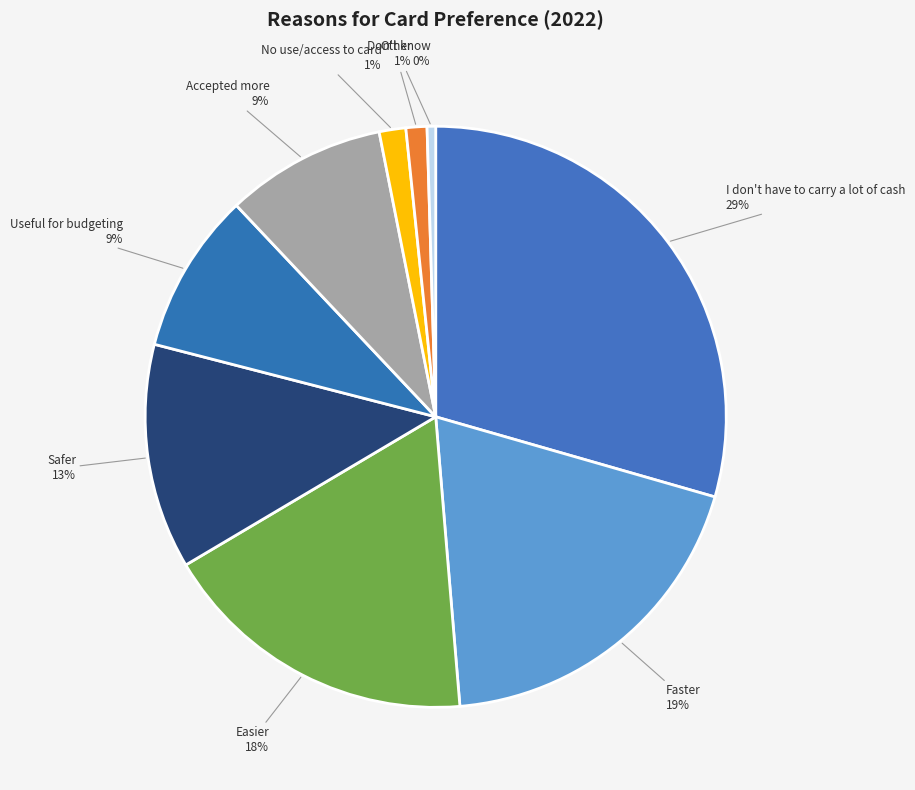

Is there a majority slice in this chart?

No